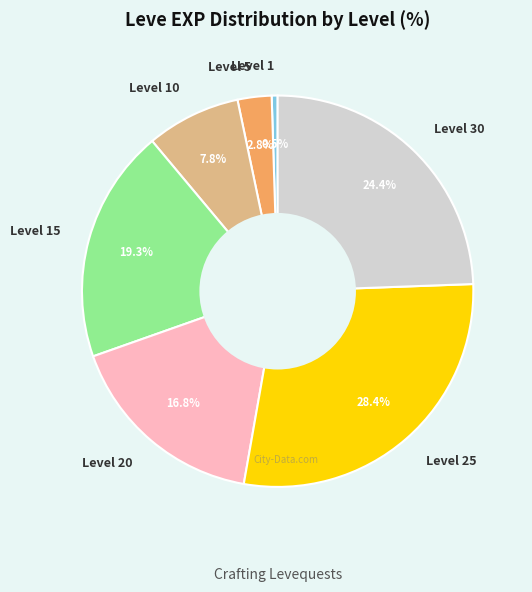

Count the number of slices in the pie.

7